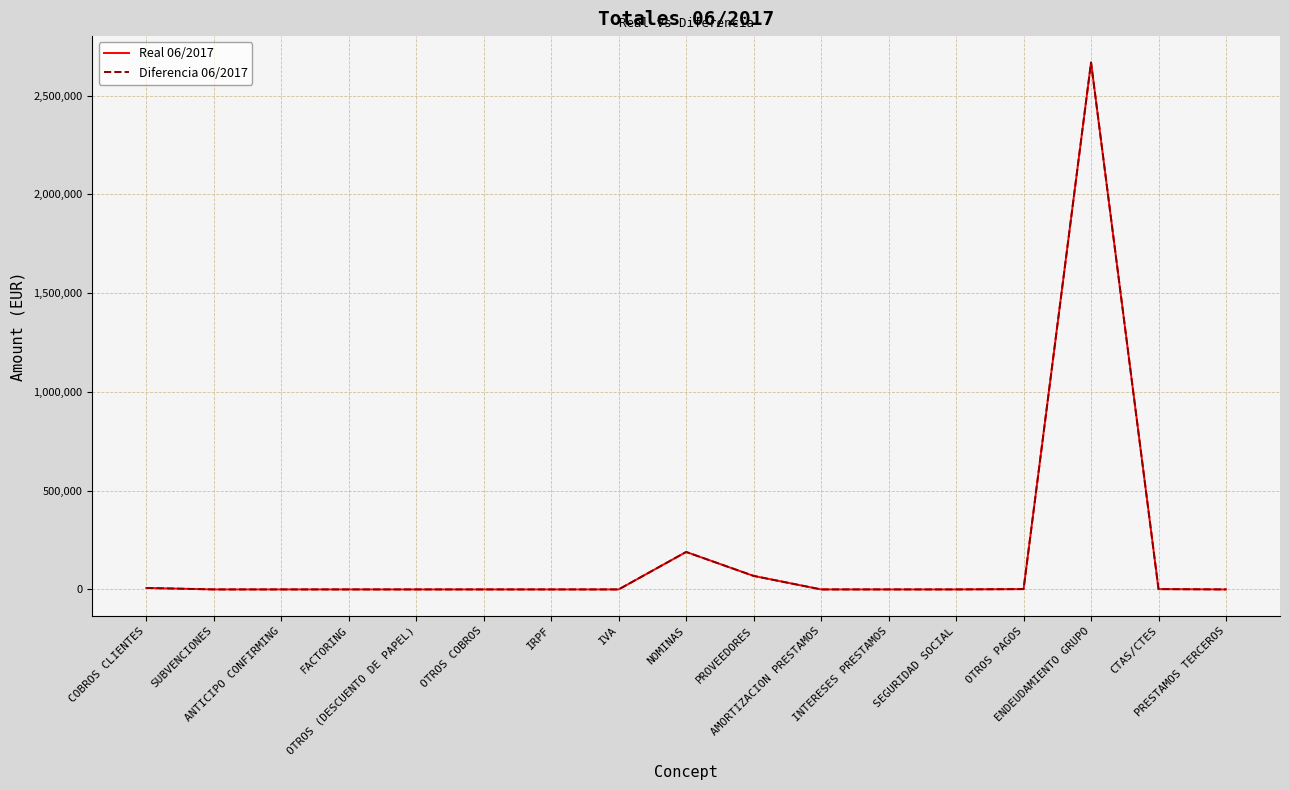

The Diferencia 06/2017 series shows 0.0 at IRPF. True or false?

True